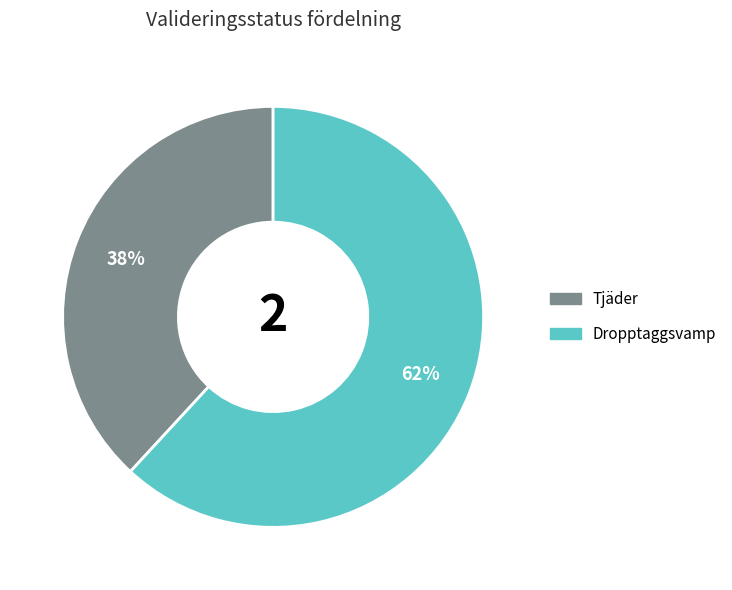

To the nearest percent, what is the difference between the largest and smallest slice percentages?

24%